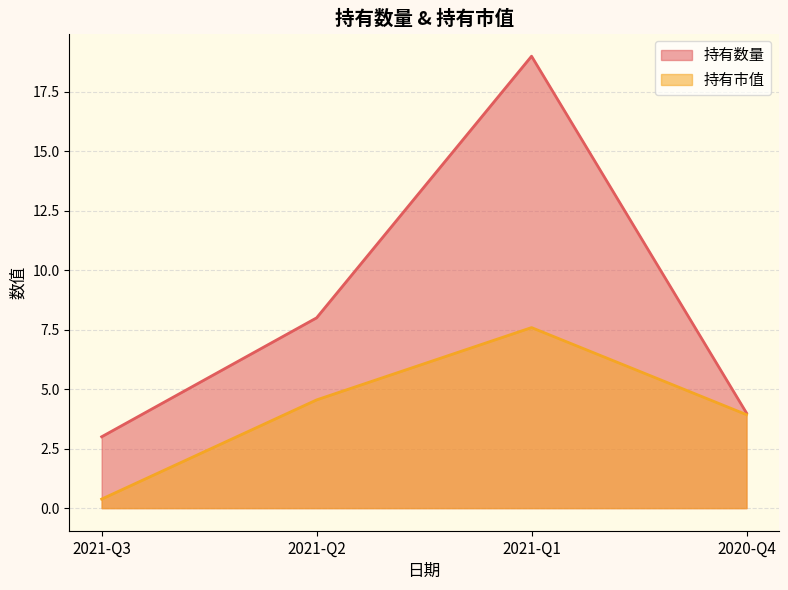

How many distinct data groups are displayed?

2